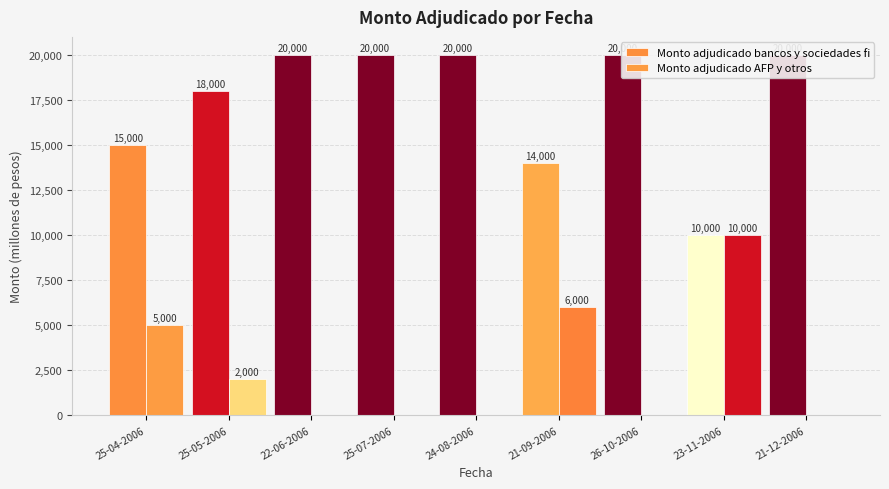

Reading right to left, transcribe all the data shown in this chart.

Monto adjudicado bancos y sociedades fi: 21-12-2006=20000	23-11-2006=10000	26-10-2006=20000	21-09-2006=14000	24-08-2006=20000	25-07-2006=20000	22-06-2006=20000	25-05-2006=18000	25-04-2006=15000
Monto adjudicado AFP y otros: 21-12-2006=0	23-11-2006=10000	26-10-2006=0	21-09-2006=6000	24-08-2006=0	25-07-2006=0	22-06-2006=0	25-05-2006=2000	25-04-2006=5000